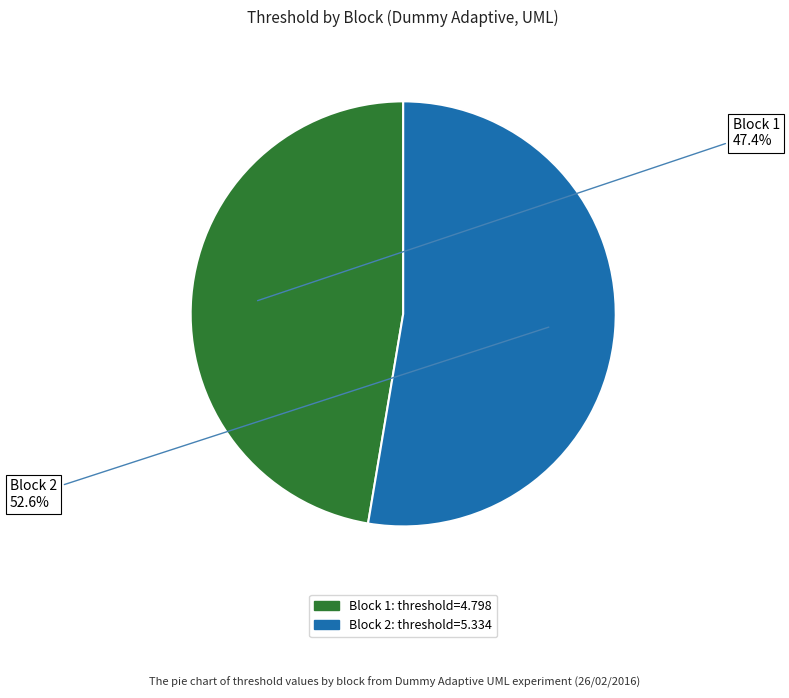

Between Block 2 and Block 1, which is larger?

Block 2